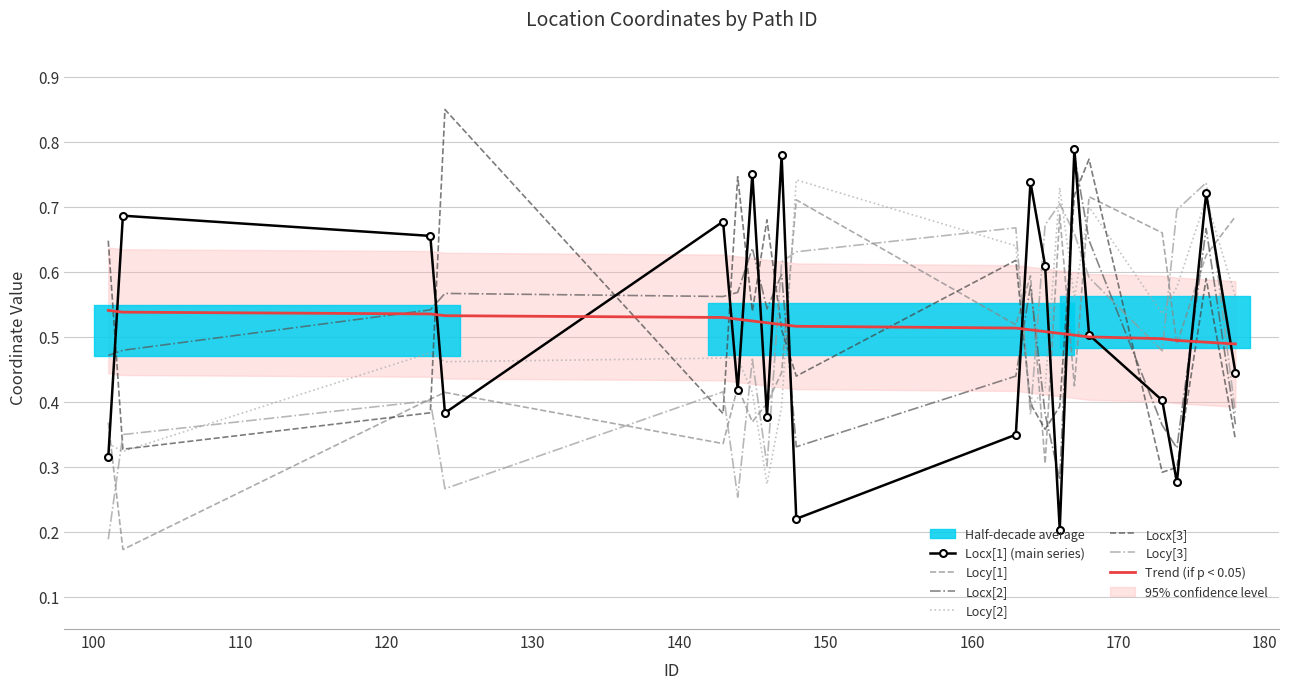

What is the value of the Locy[3] point at the 12th from the left?

0.4